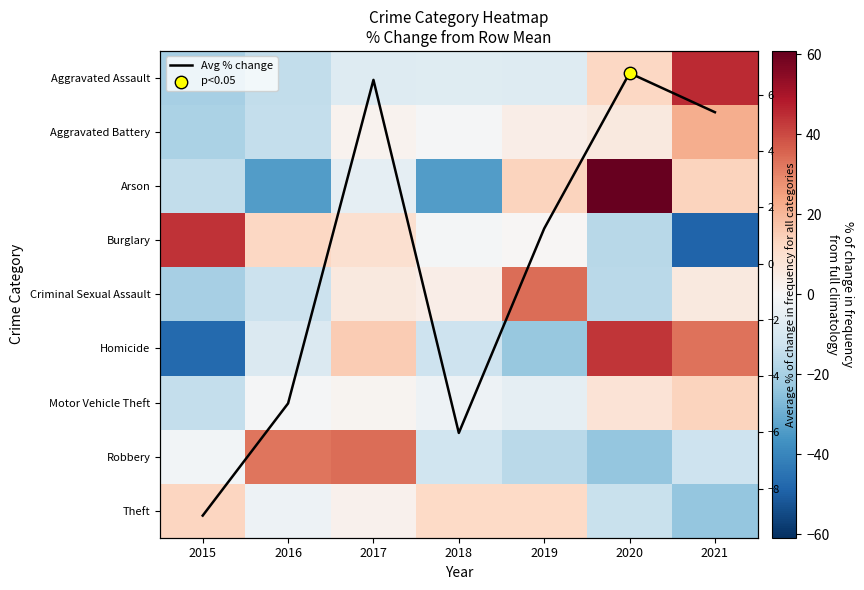

At which label is Robbery closest to 5?

2015